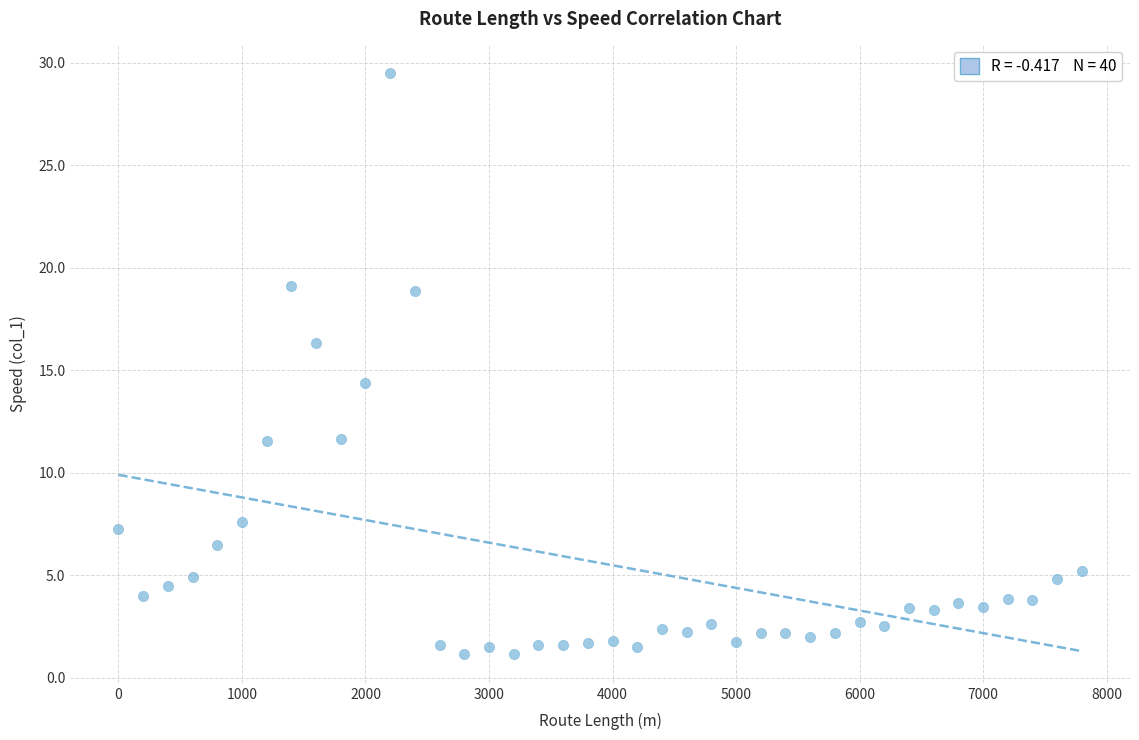

What is the range of Y values (max minus min)?

28.3